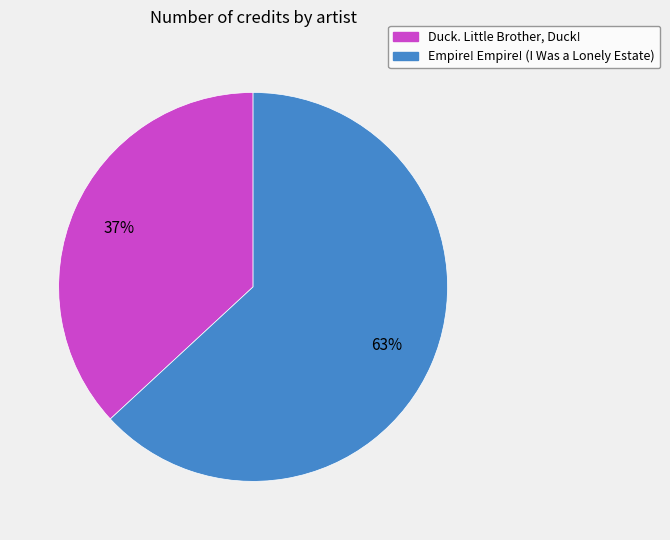

Do Empire! Empire! (I Was a Lonely Estate) and Duck. Little Brother, Duck! together represent more than half of the pie?

Yes